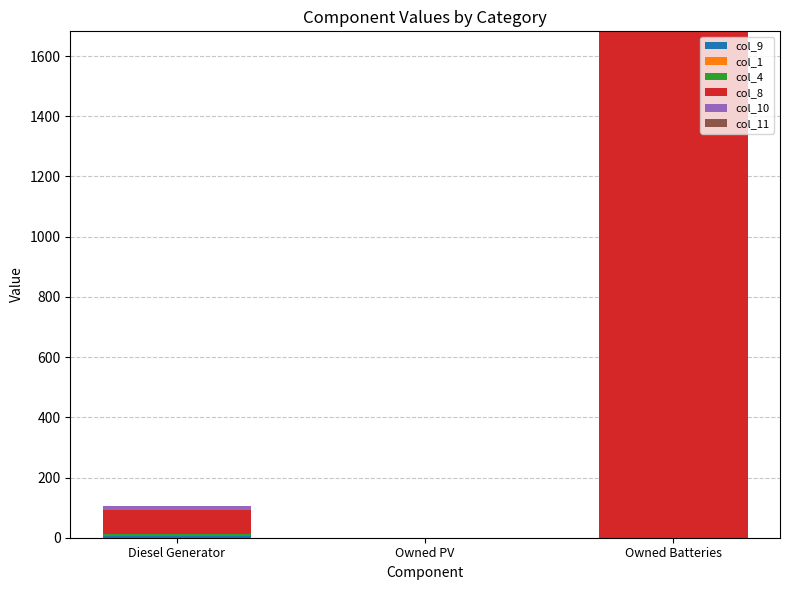

What is the total value across all series at Owned Batteries?

1682.0